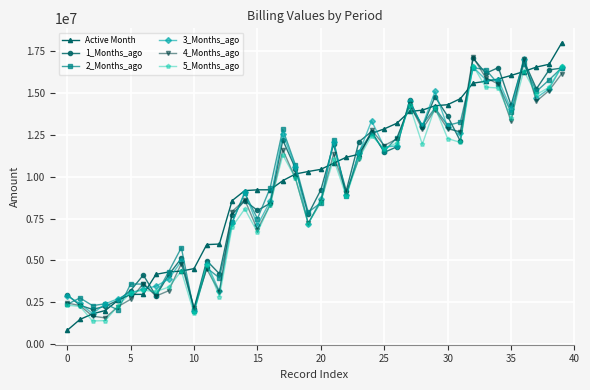

What is the value of the Active Month point at the 33rd from the left?

15586836.1